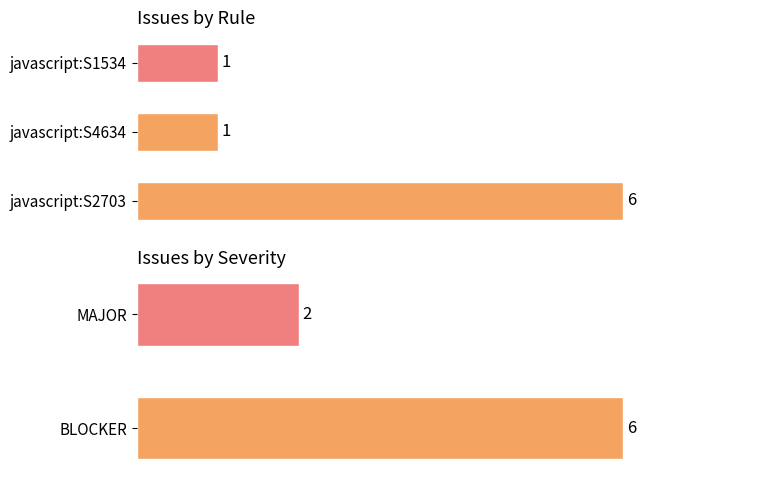

The chart shows a value of 3 at BLOCKER. True or false?

False